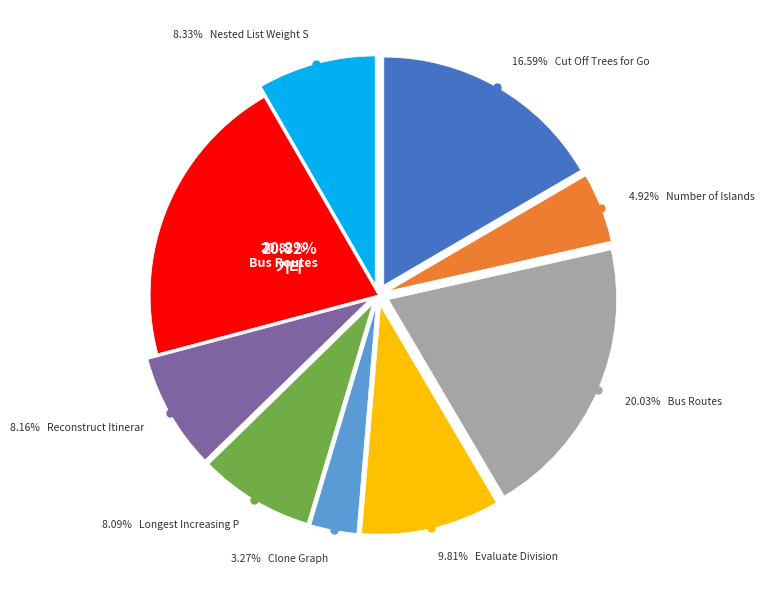

Is it true that Cut Off Trees for Golf Event is 29% of the pie?

False